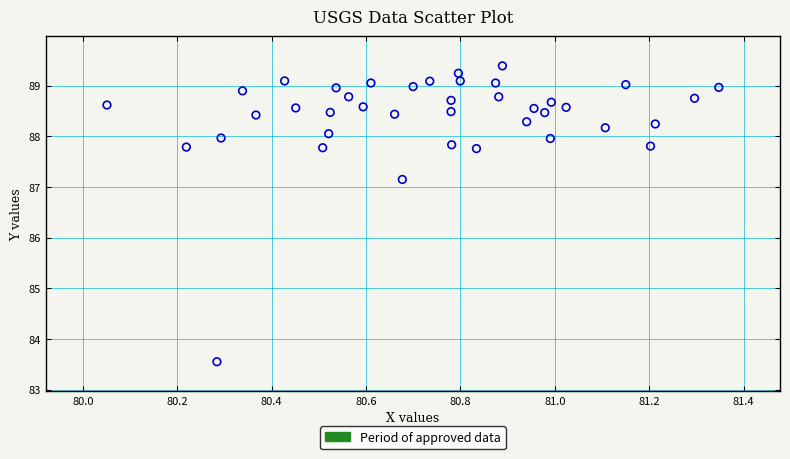

What is the range of X values (max minus min)?

1.3